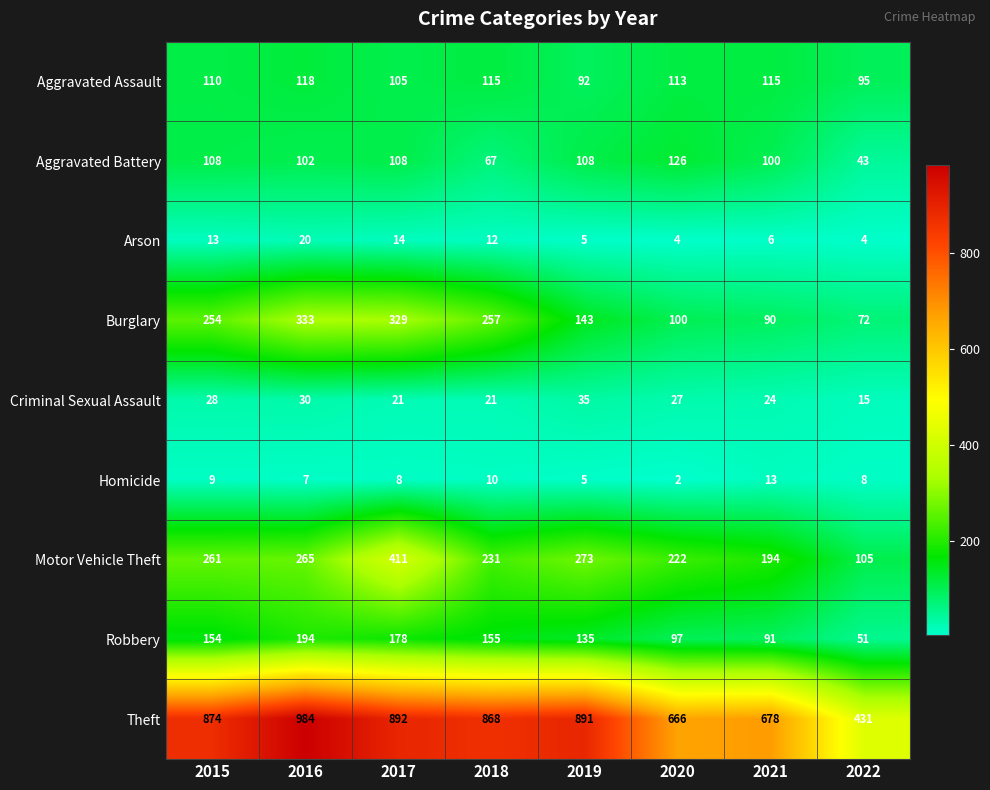

Which series has the largest range (max minus min)?

Theft